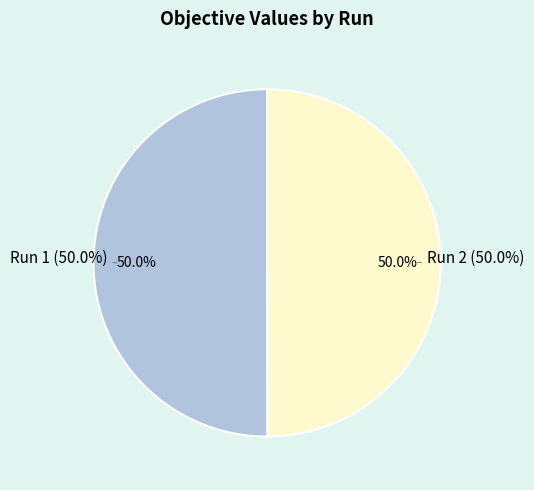

How many slices are in this pie chart?

2